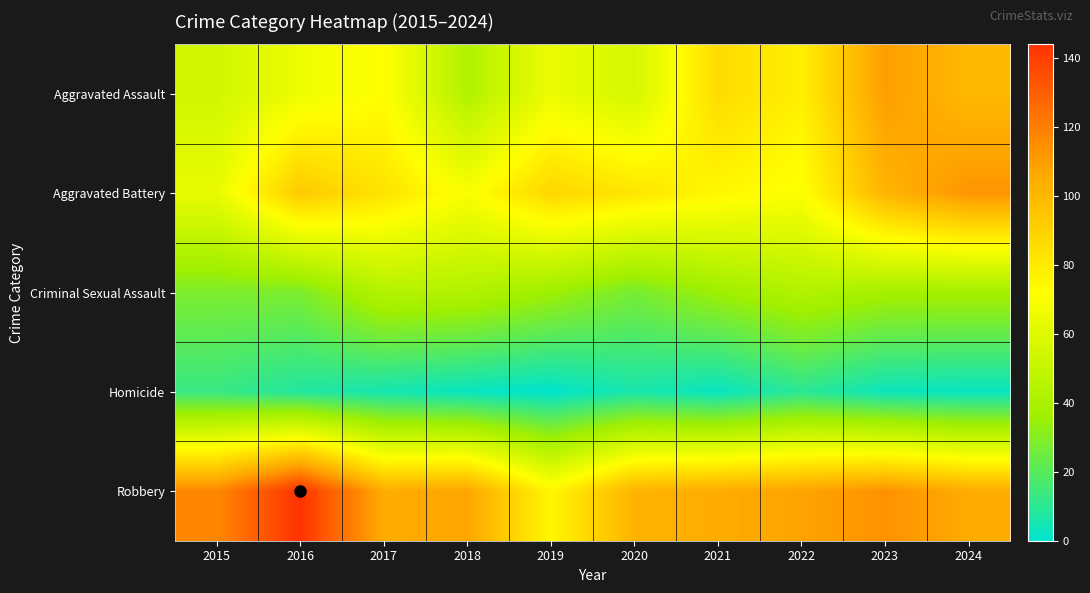

At which category is the sum across all series the highest?

2023